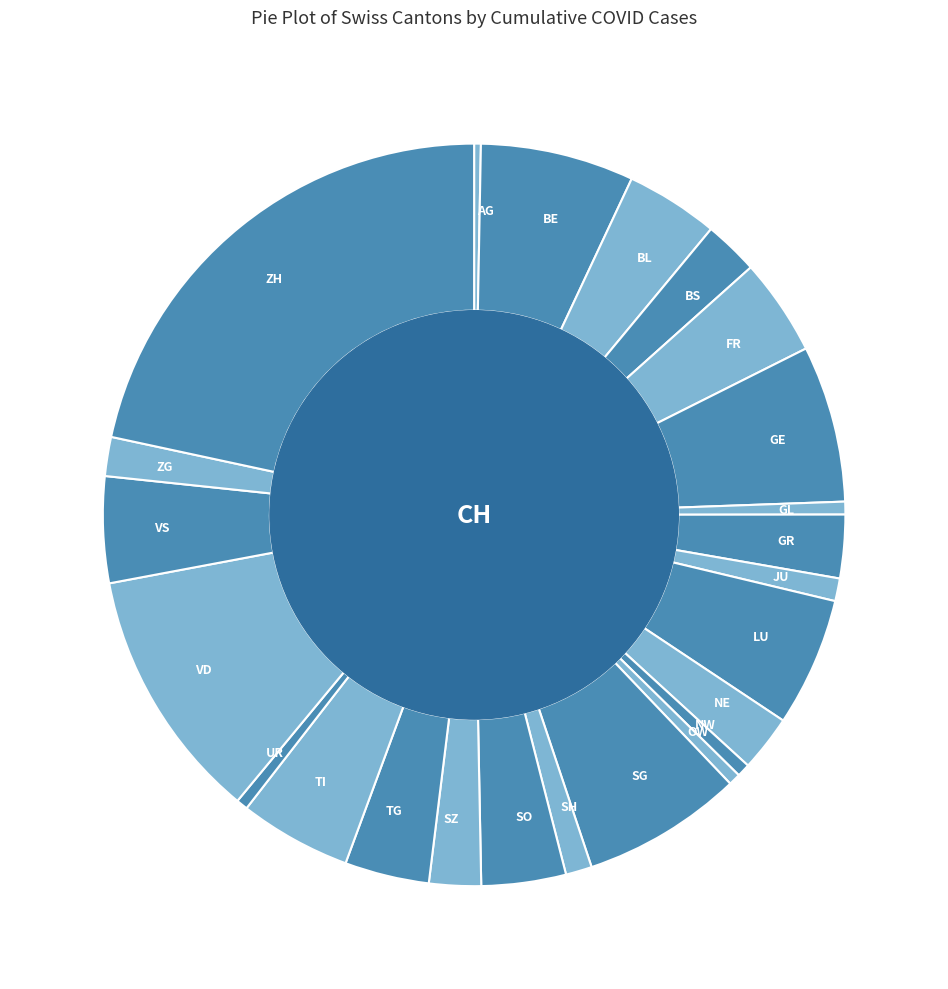

Combined, do VS and BS account for over 50%?

No